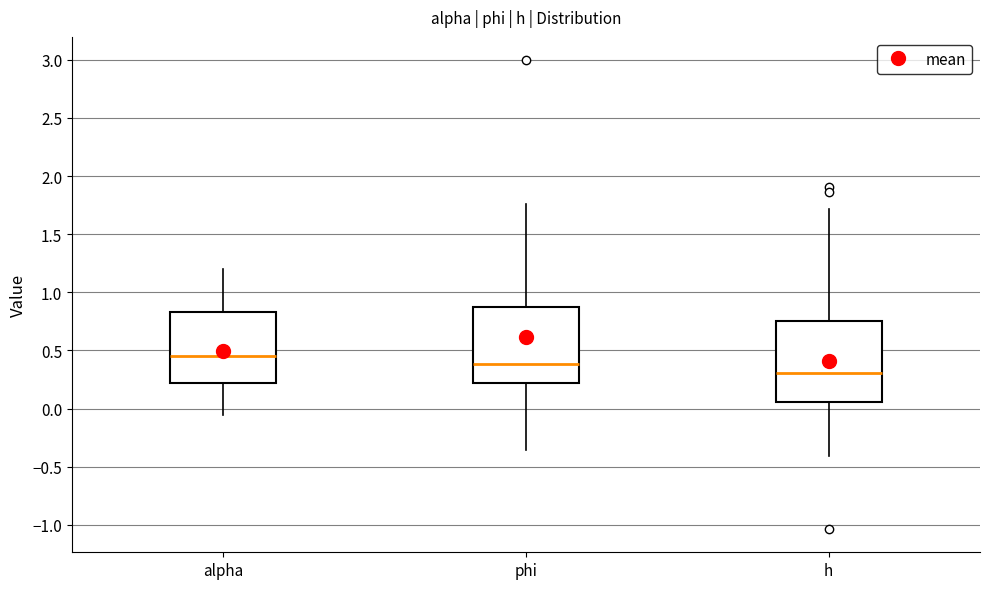

Where does the upper whisker of the box for h end on the y-axis? The values are not printed on the chart, so give them approximately, as read against the axis.

1.70